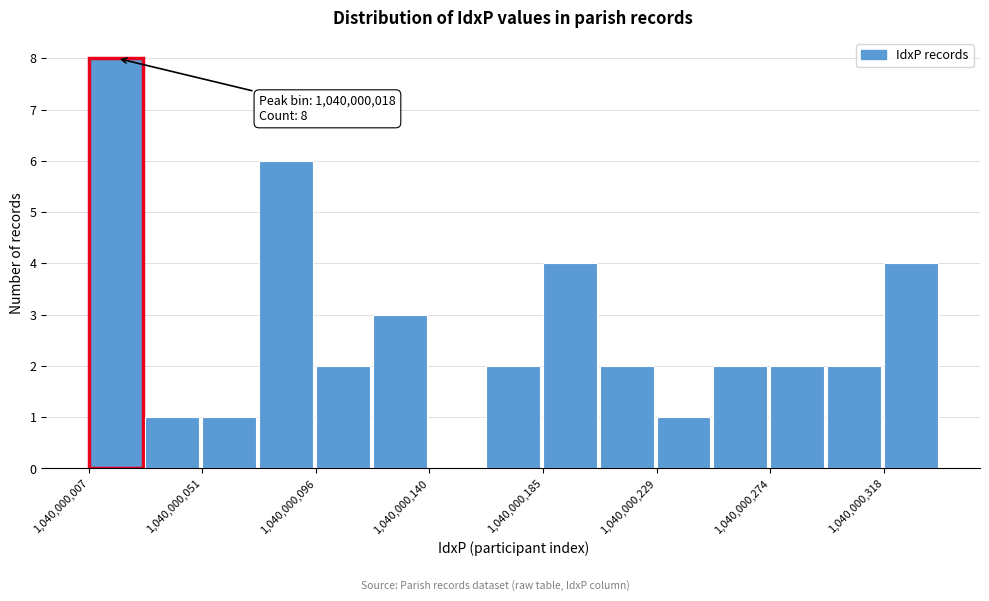

Which range on the x-axis has the tallest bar?

1040000005 to 1040000030